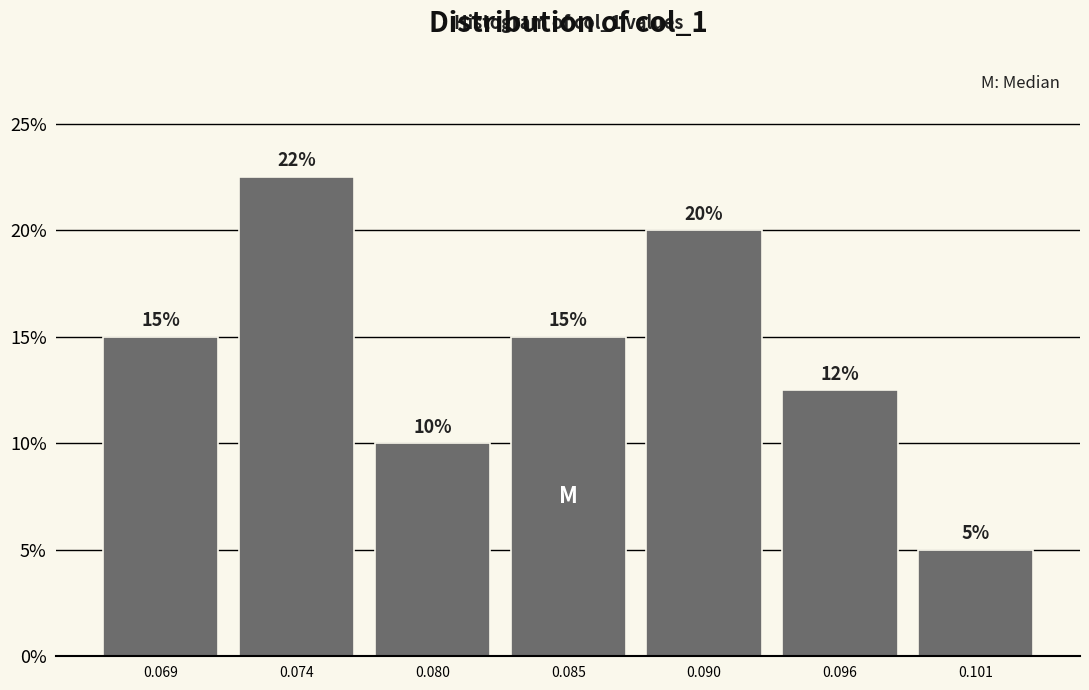

Which range on the x-axis has the tallest bar?

0.072 to 0.077